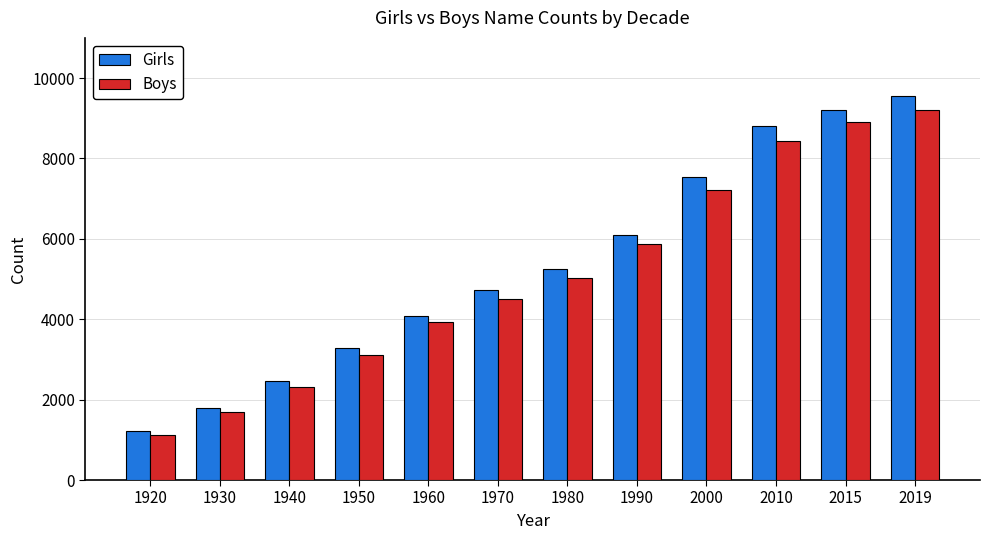

What is the difference between the maximum and minimum values in the Boys series?

8090